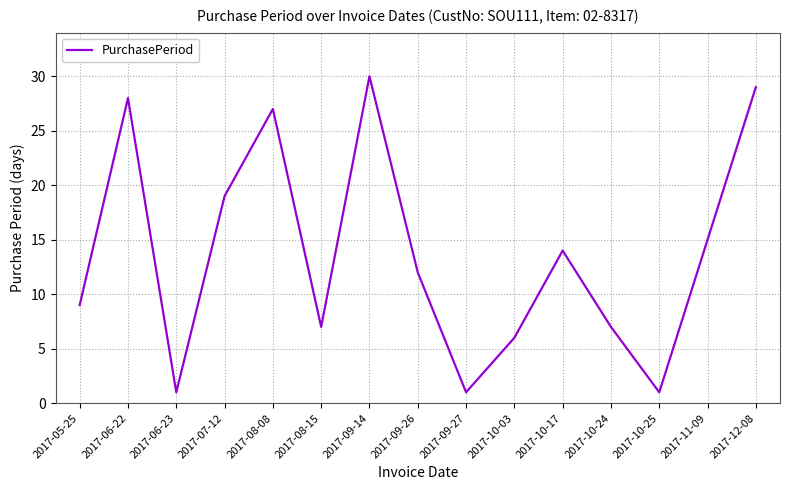

What is the greatest value displayed?

30